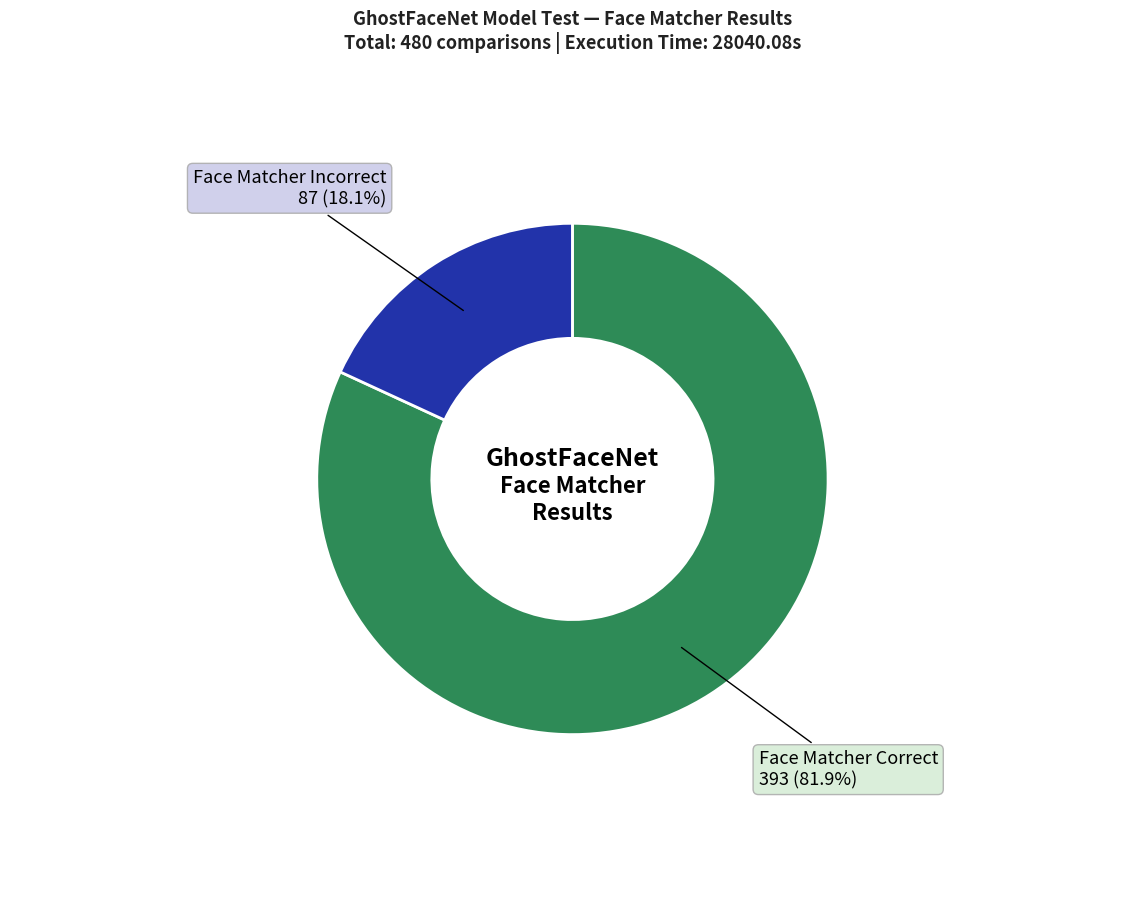

Does any single category account for the majority?

Yes